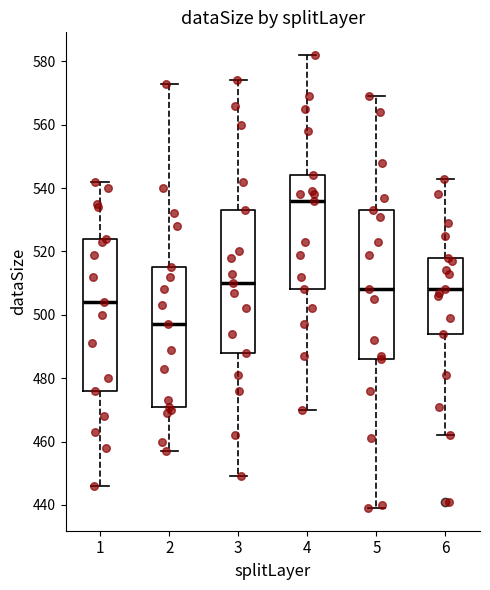

Reading left to right, transcribe this box plot: for each box, give where its median line is, the range the box spans, and where its two whiskers end, as read against the y-axis. The values are not printed on the chart, so give them approximately, as read against the axis.

1: median 504, box 476 to 524, whiskers 446 to 542
2: median 498, box 472 to 516, whiskers 458 to 574
3: median 510, box 488 to 534, whiskers 450 to 574
4: median 536, box 508 to 544, whiskers 470 to 582
5: median 508, box 486 to 534, whiskers 440 to 570
6: median 508, box 494 to 518, whiskers 462 to 544